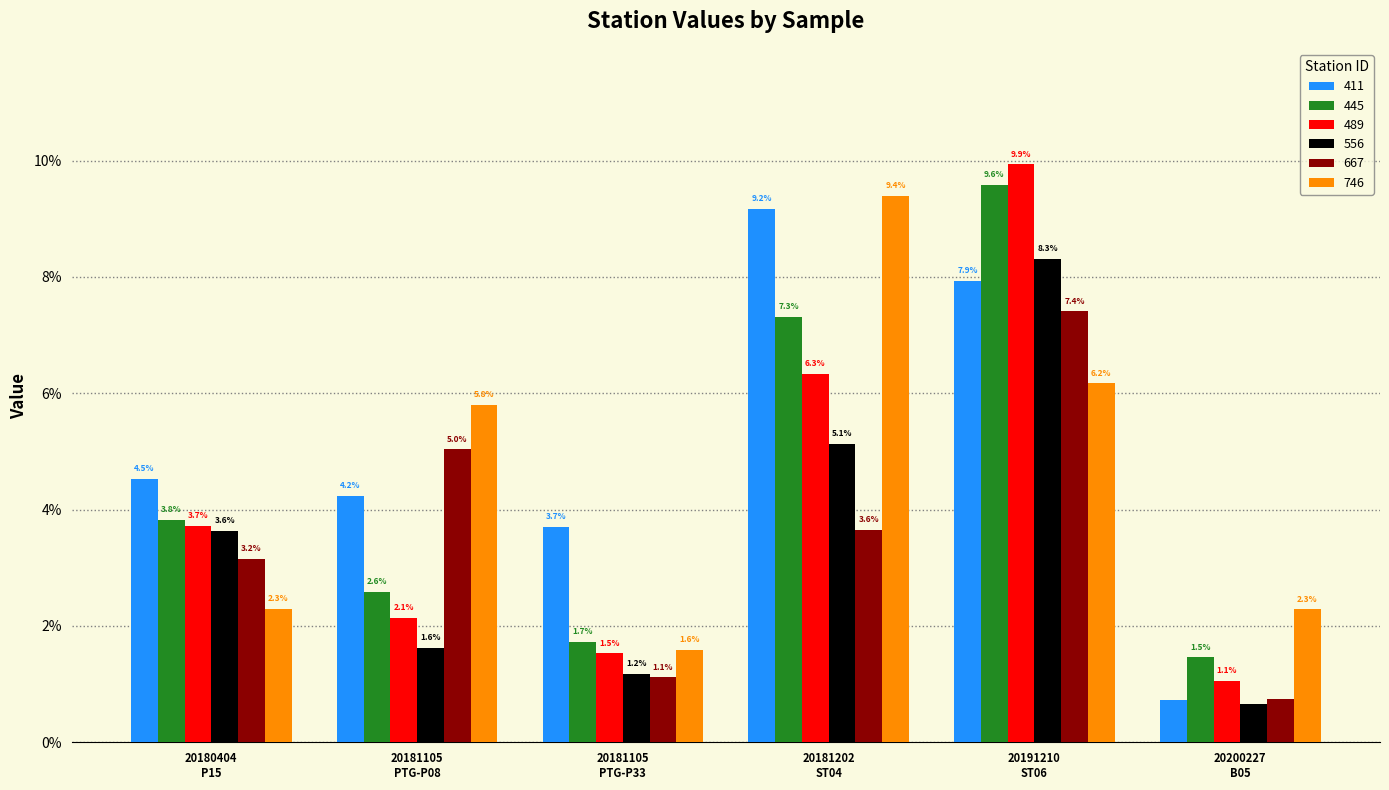

At how many categories does at least one series exceed 0?

6